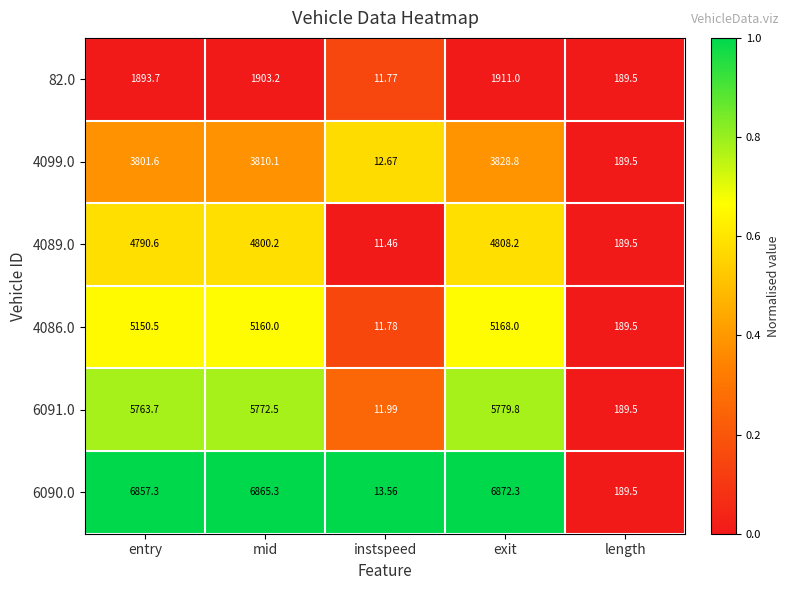

At which label does 4099.0 first exceed 3801?

entry